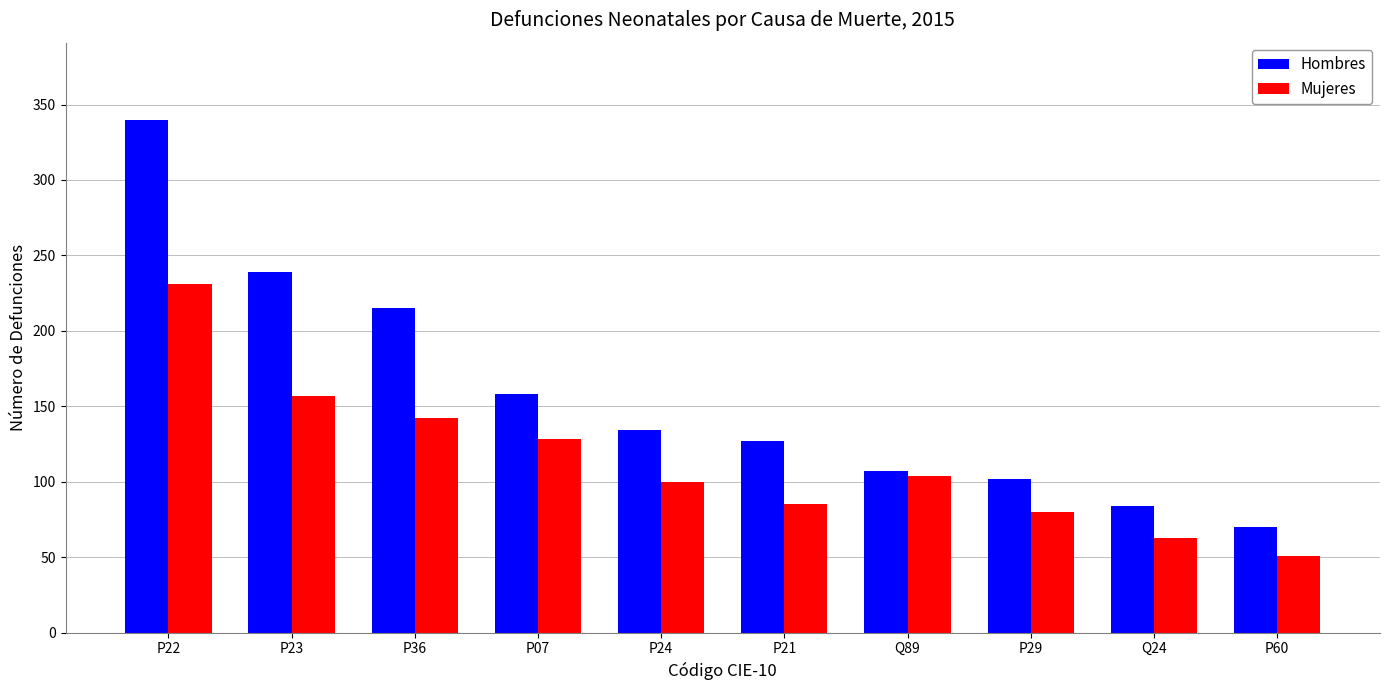

The value of Mujeres at P24 is 100. True or false?

True